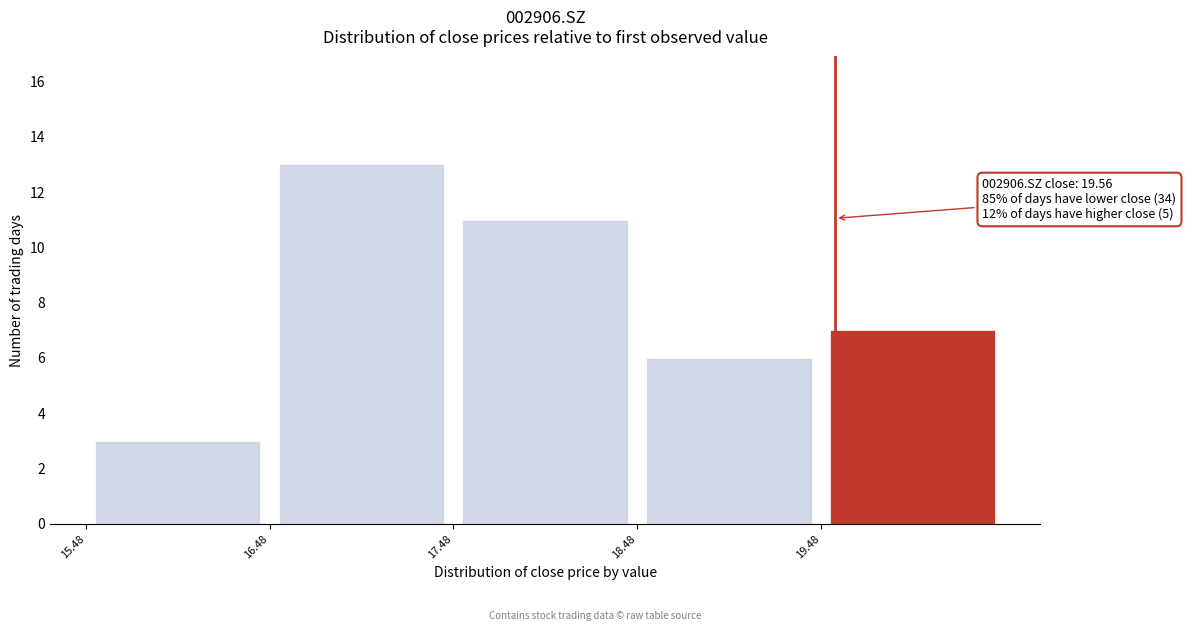

Which range on the x-axis has the tallest bar?

16.48 to 17.48